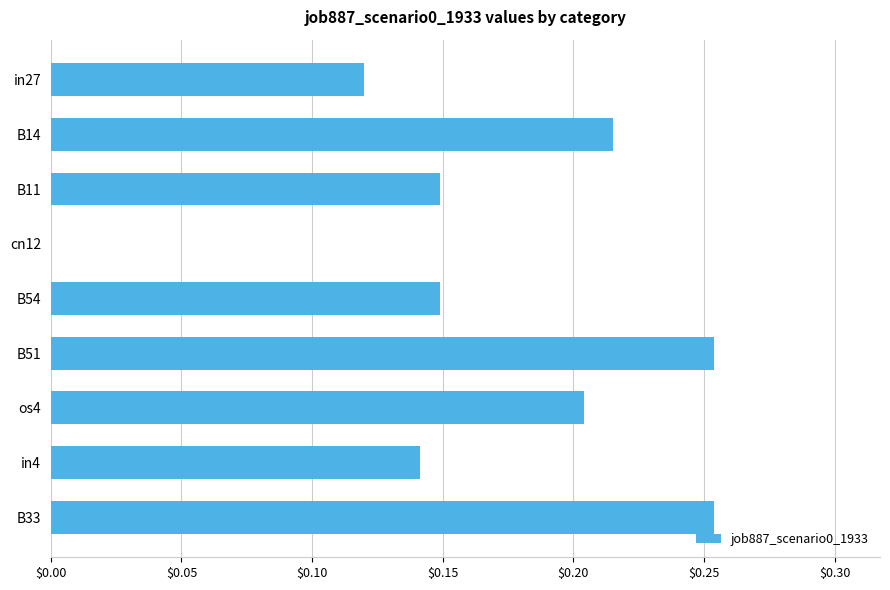

True or false: the data shows 0.1 at B14.

False